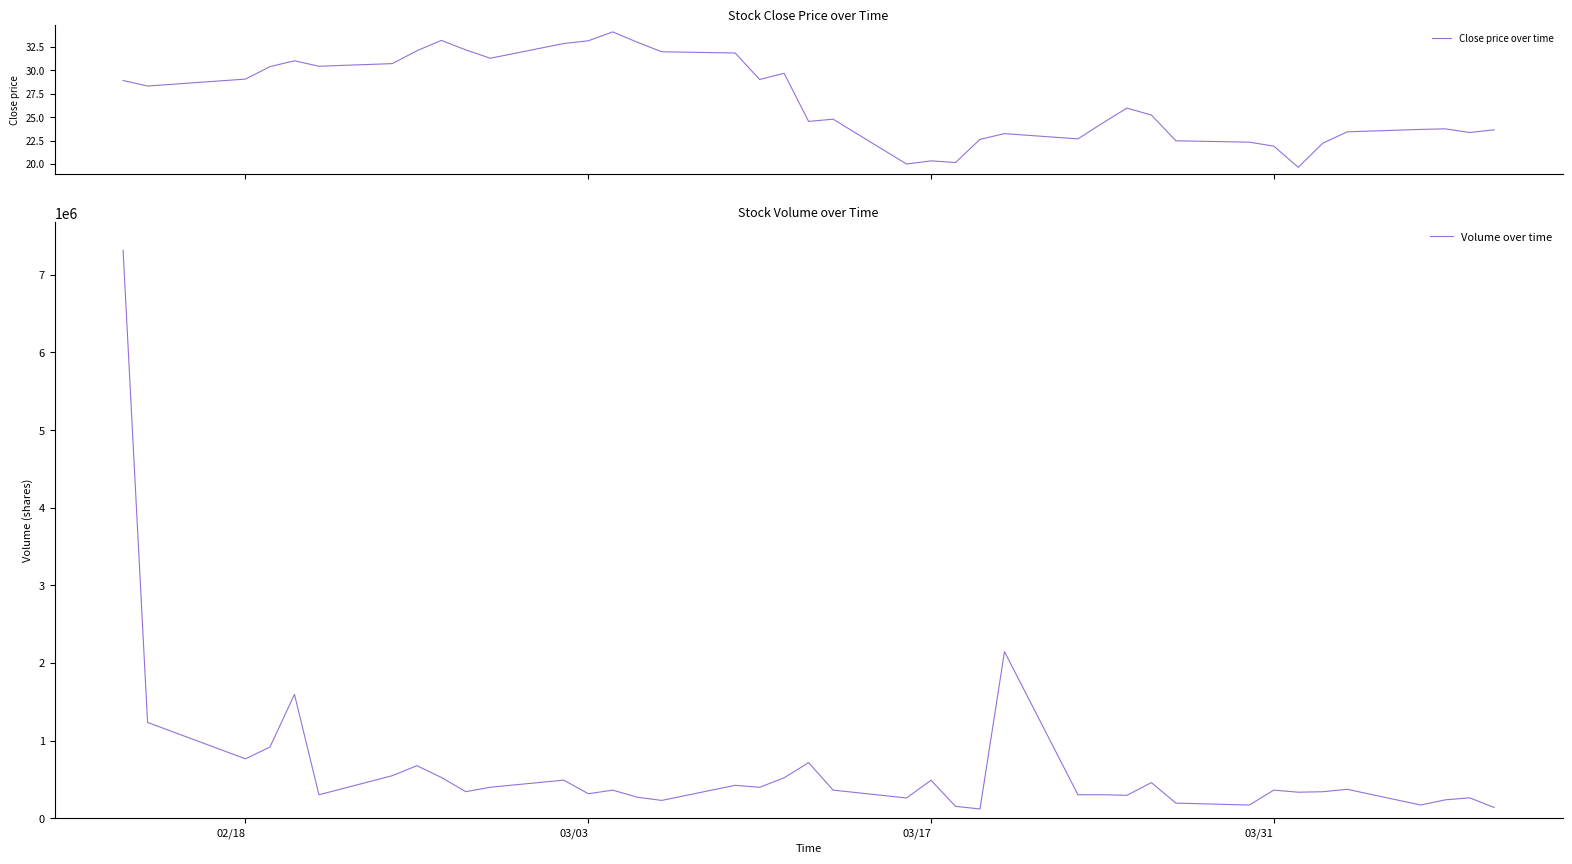

Is it true that Volume over time equals 210151.6 at 27?

False